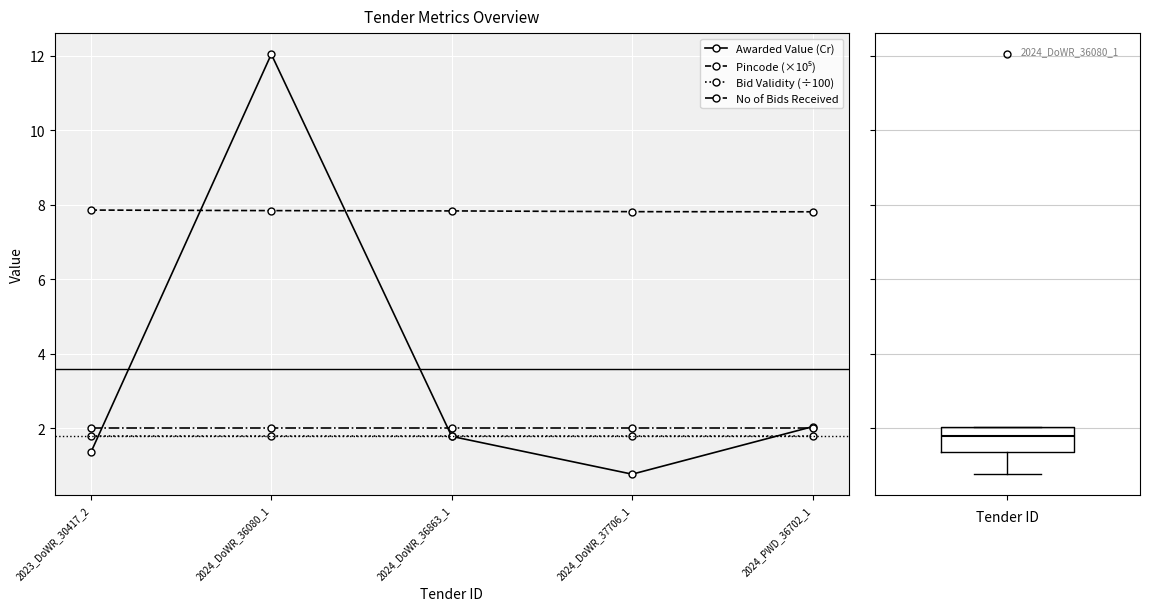

What position from the right is 2023_DoWR_30417_2?

5